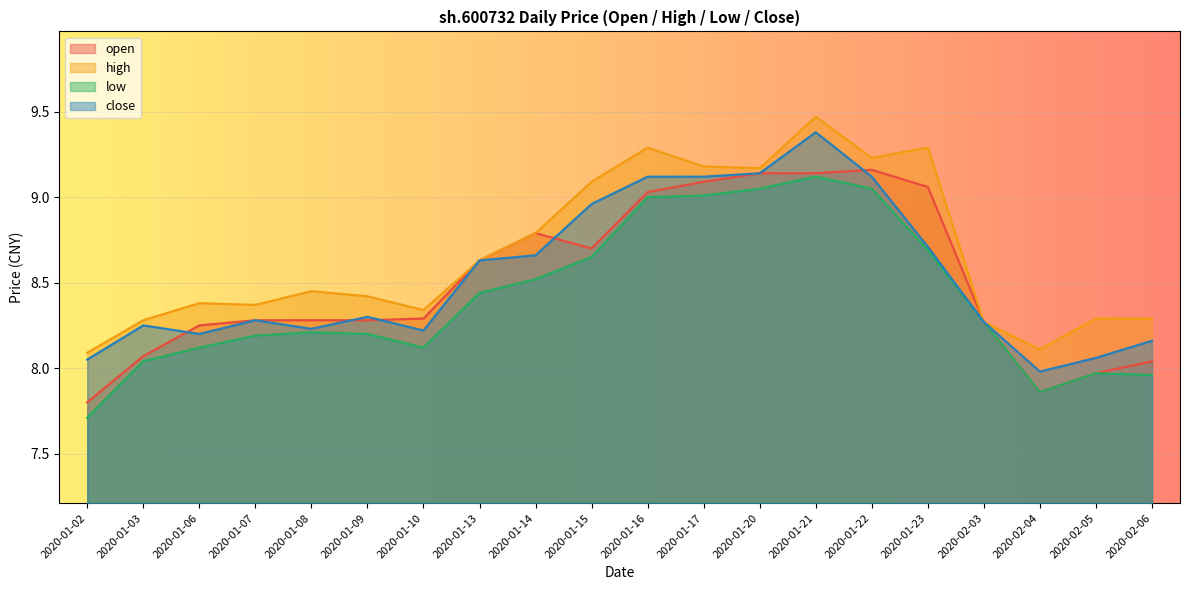

What is the greatest value displayed?

9.5